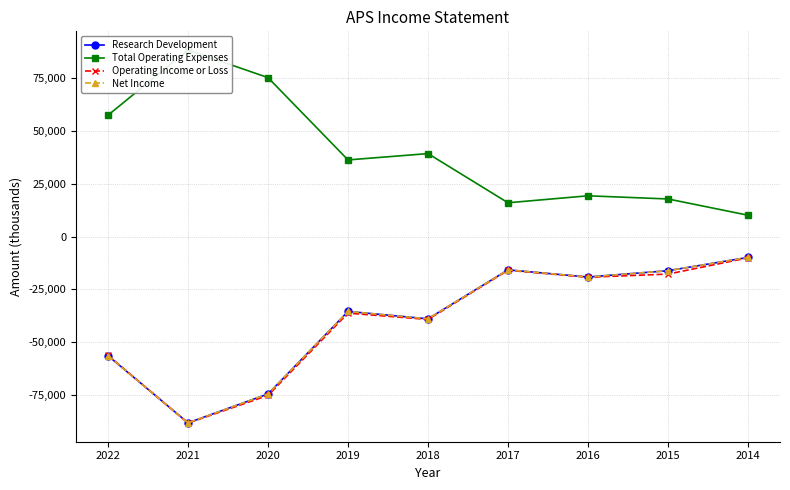

Reading left to right, transcribe all the data shown in this chart.

Research Development: 2022=-56500	2021=-88300	2020=-74600	2019=-35500	2018=-39000	2017=-15800	2016=-19200	2015=-16200	2014=-9900
Total Operating Expenses: 2022=57500	2021=88400	2020=75300	2019=36300	2018=39300	2017=16000	2016=19300	2015=17800	2014=10100
Operating Income or Loss: 2022=-56300	2021=-88400	2020=-75300	2019=-36300	2018=-39300	2017=-16000	2016=-19300	2015=-17800	2014=-10100
Net Income: 2022=-56500	2021=-88300	2020=-74600	2019=-35500	2018=-39000	2017=-15800	2016=-19200	2015=-16200	2014=-9900